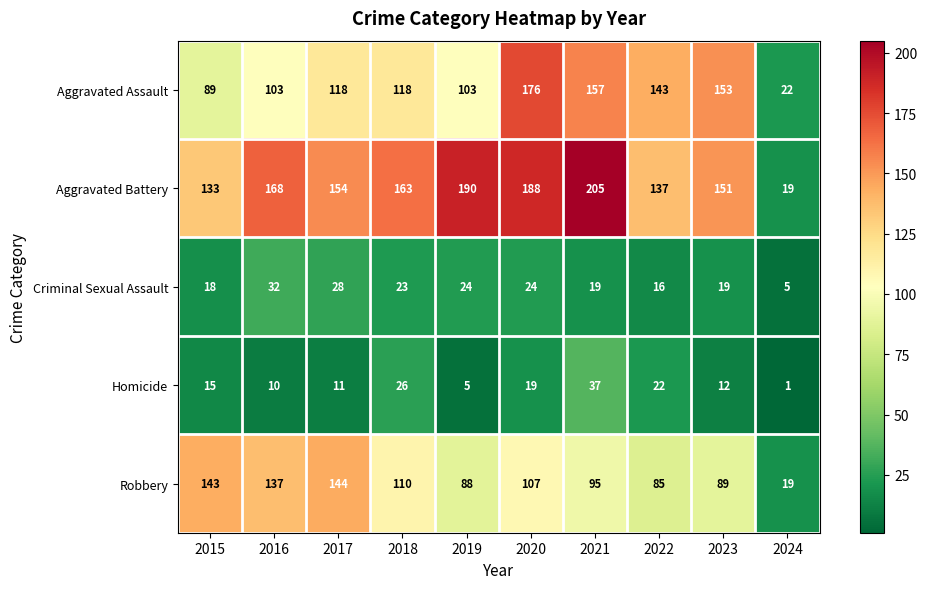

At which label is Criminal Sexual Assault closest to 18?

2015